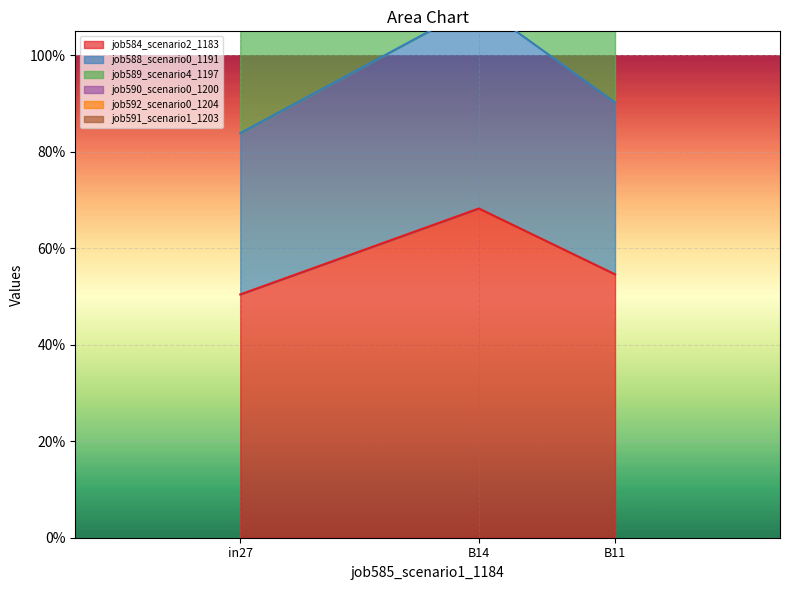

How many categories are shown in the chart?

3